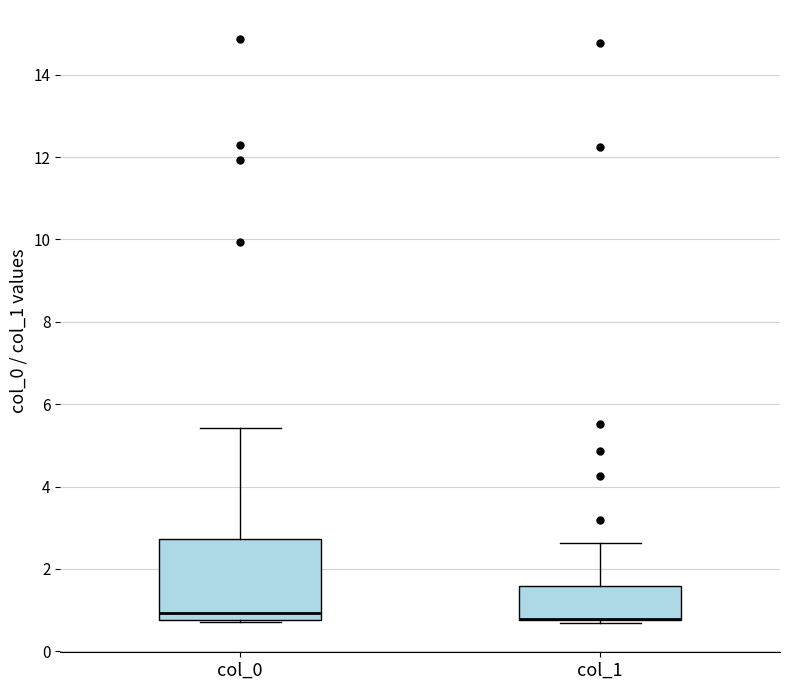

Where does the upper whisker of the box for col_0 end on the y-axis? The values are not printed on the chart, so give them approximately, as read against the axis.

5.4